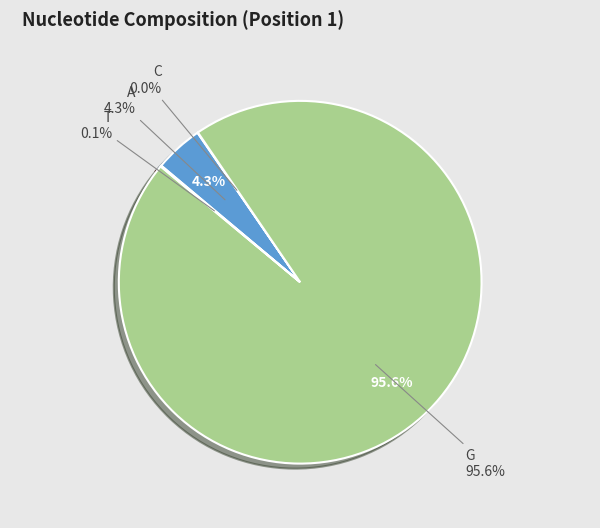

True or false: C accounts for 1% of the total.

False